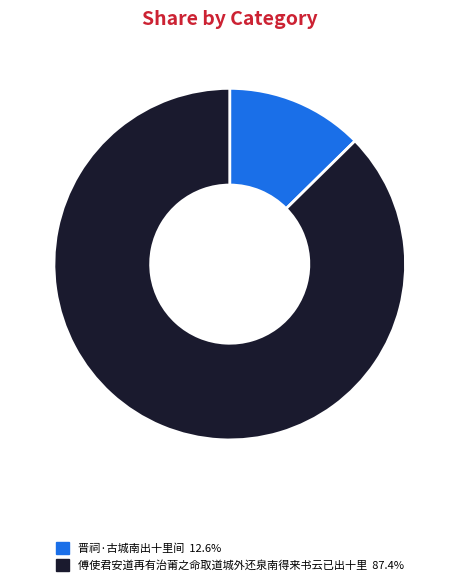

Which category has the biggest portion of the pie?

傅使君安道再有治莆之命取道城外还泉南得来书云已出十里